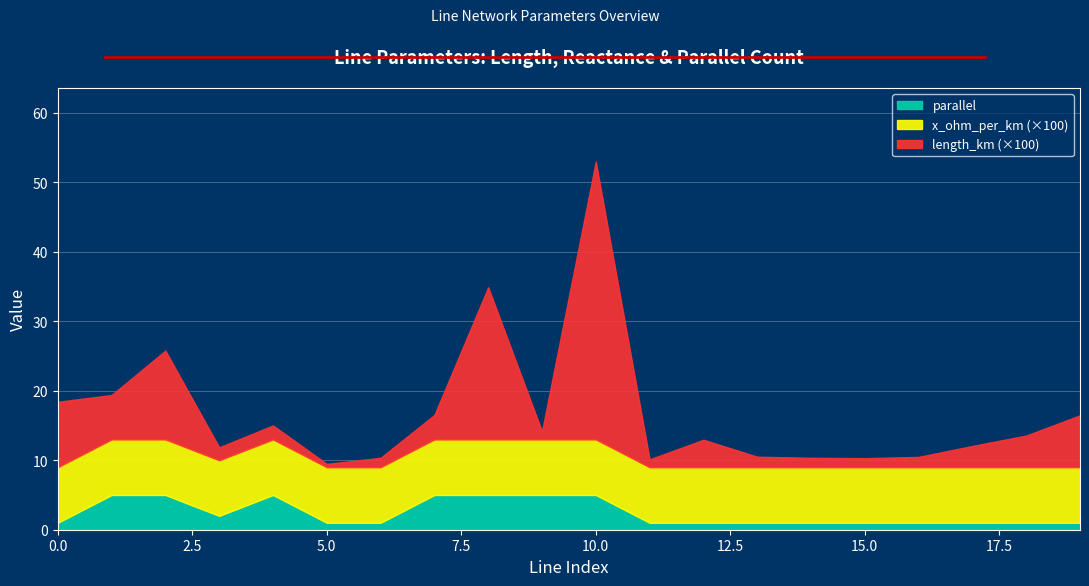

Is the value of length_km at 12 greater than the value of x_ohm_per_km at 3?

No